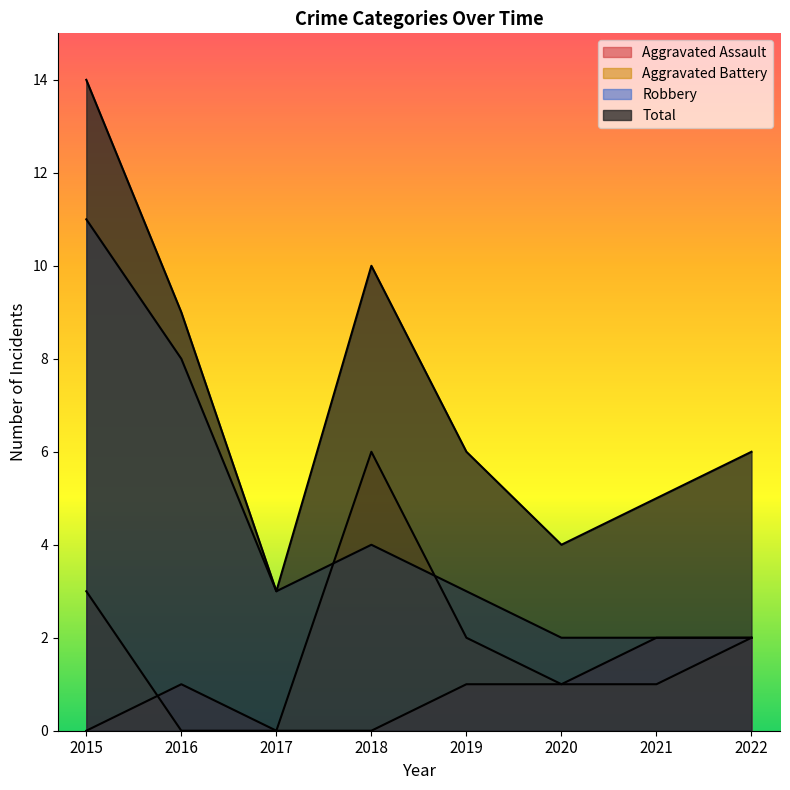

The Aggravated Battery series shows 1 at 2020. True or false?

True